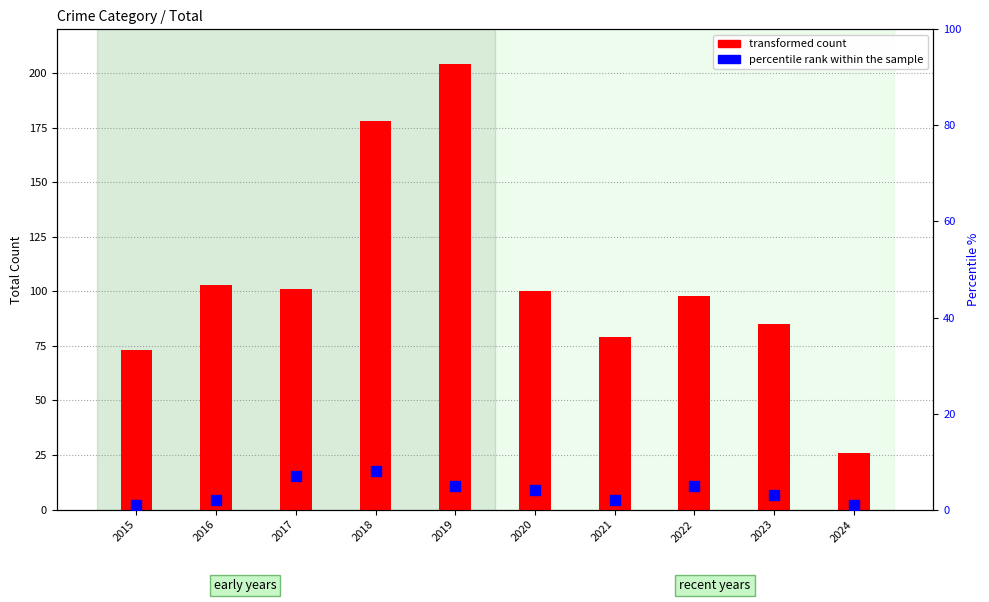

Is the value of transformed count at 2016 greater than the value of percentile rank within the sample at 2016?

Yes